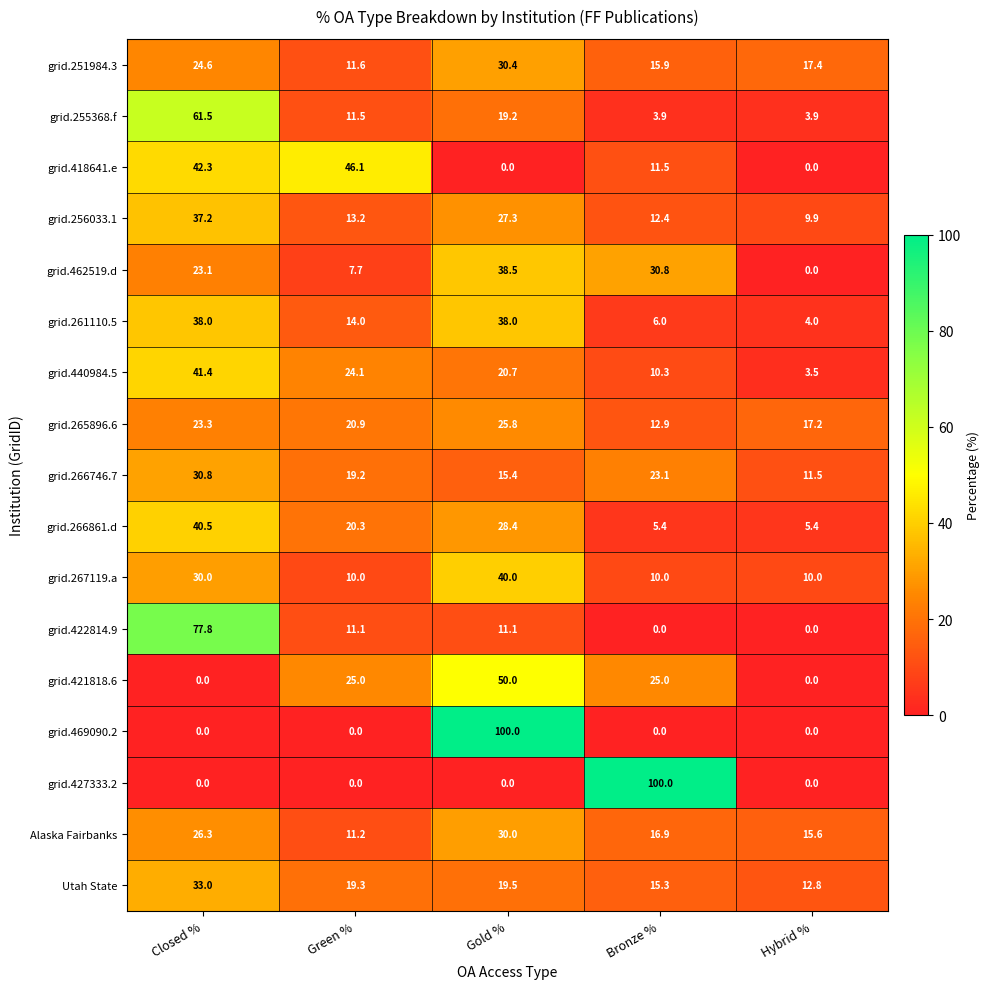

Count the number of data series in this chart.

17